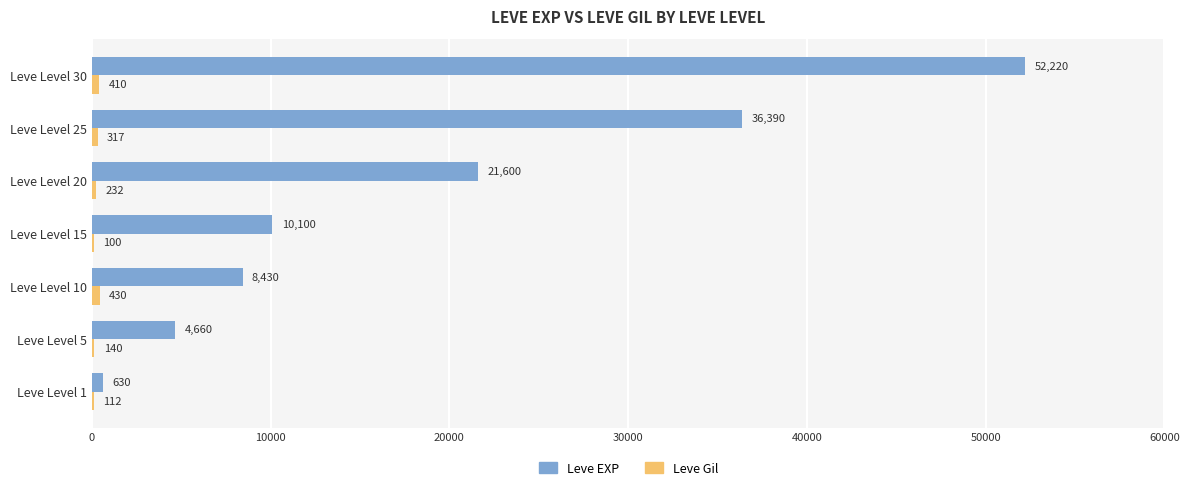

Which label corresponds to the largest value in the chart?

Leve Level 30